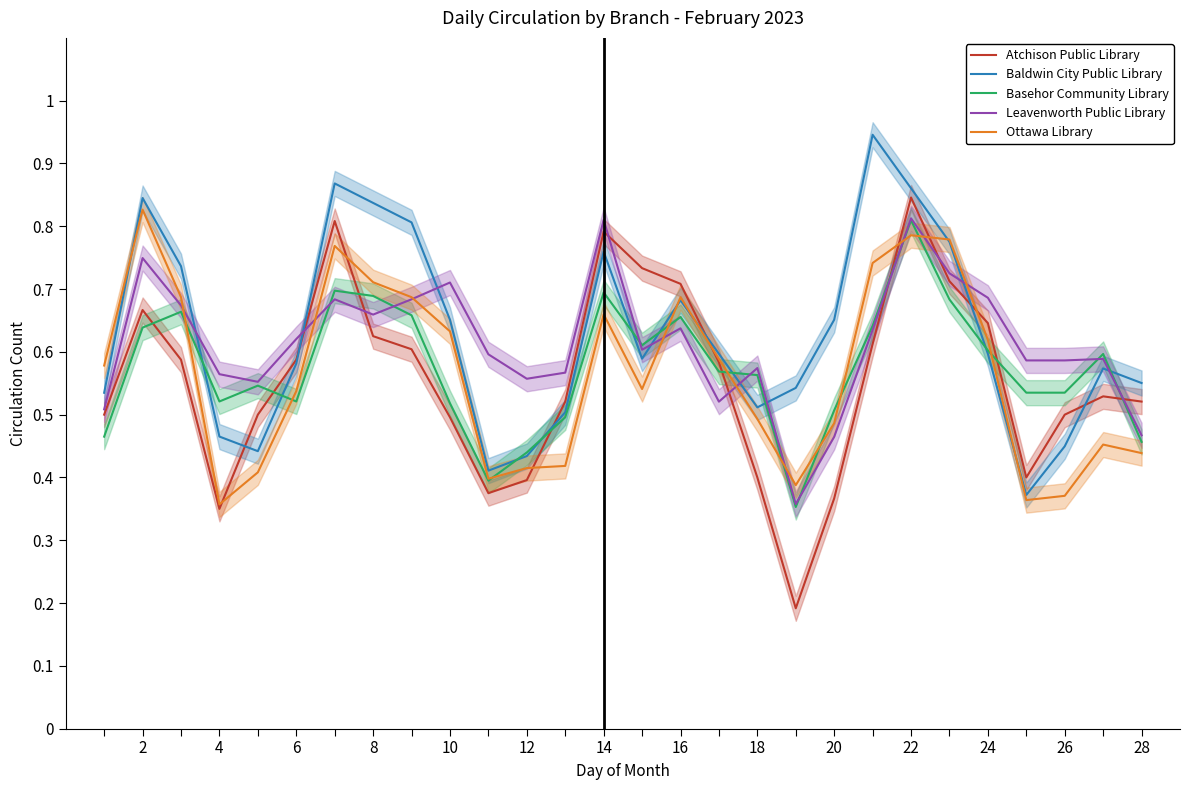

The Basehor Community Library series shows 1.2 at 14. True or false?

False